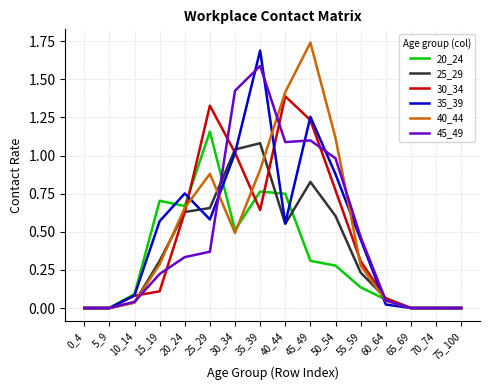

At which category does the chart reach its peak across all series?

45_49